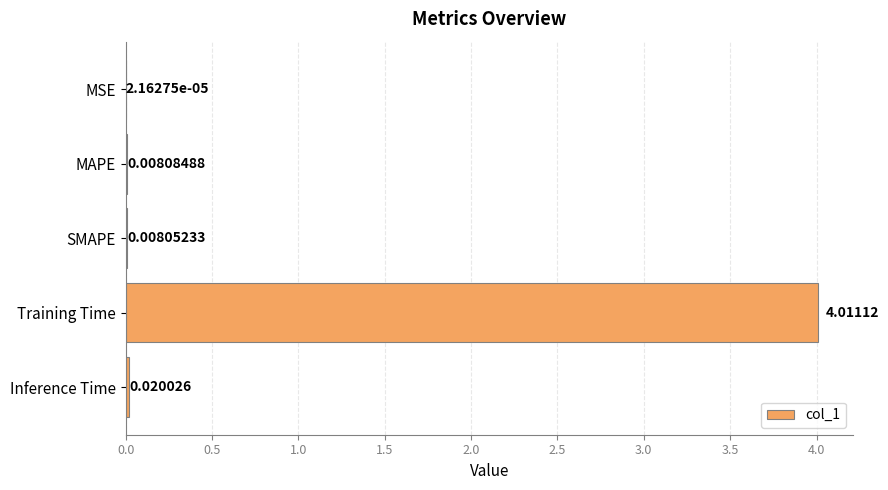

What is the sum of all values?

4.0